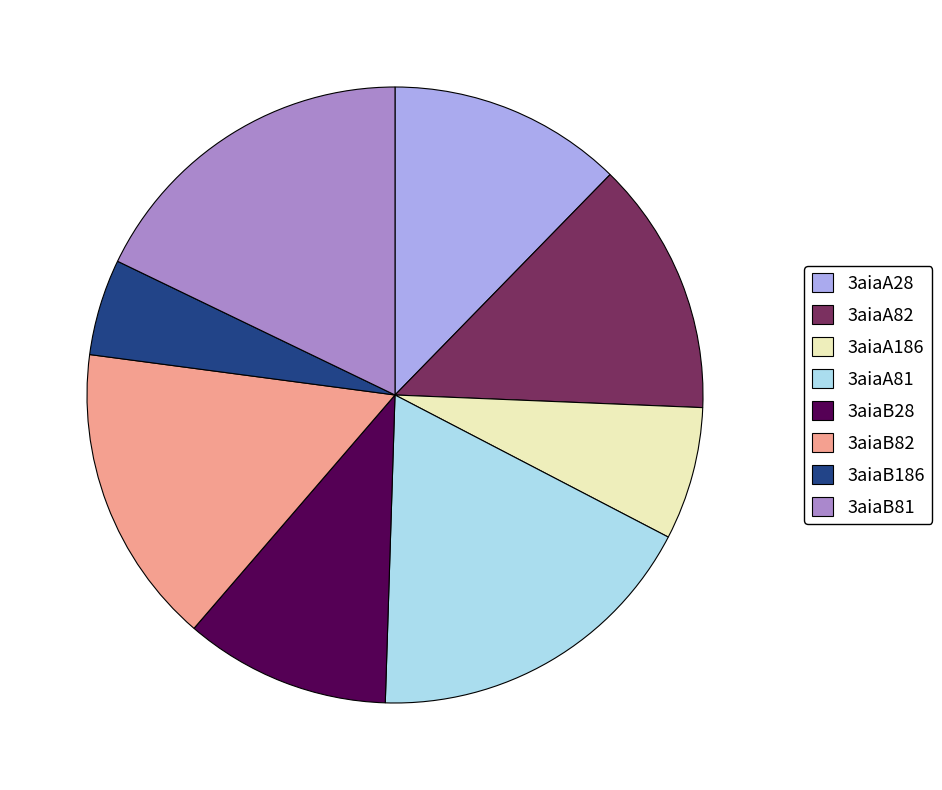

Do 3aiaB81 and 3aiaA186 together represent more than half of the pie?

No